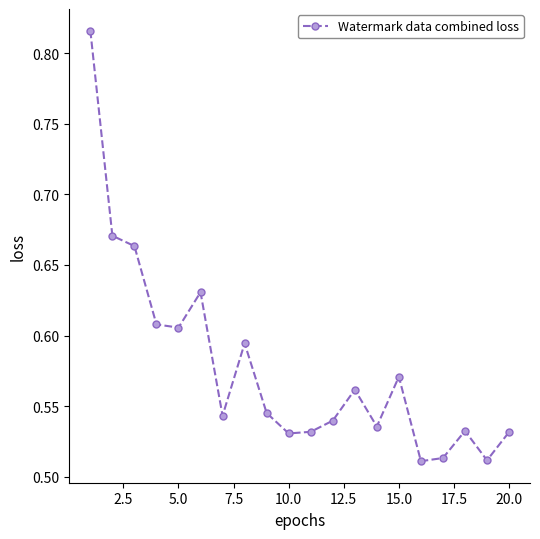

What is the difference between the maximum and minimum values?

0.3